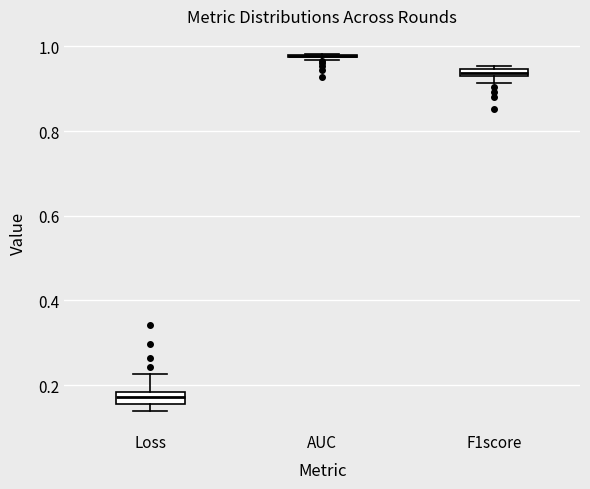

Where is the lower edge of the box for Loss on the y-axis? The values are not printed on the chart, so give them approximately, as read against the axis.

0.16